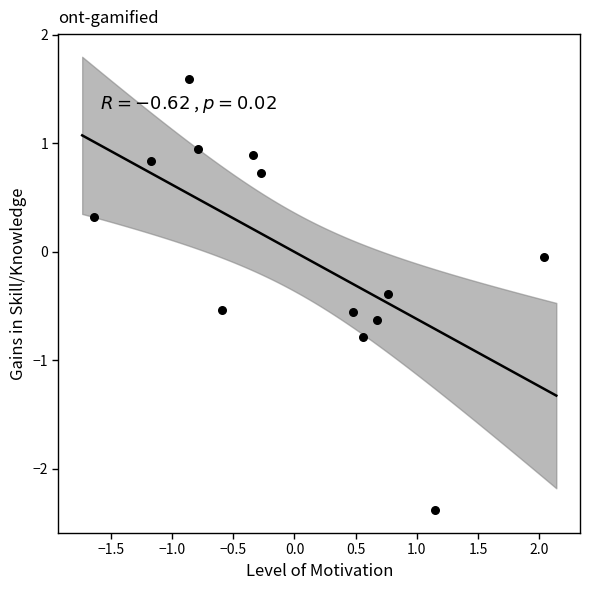

What is the range of Y values (max minus min)?

4.0